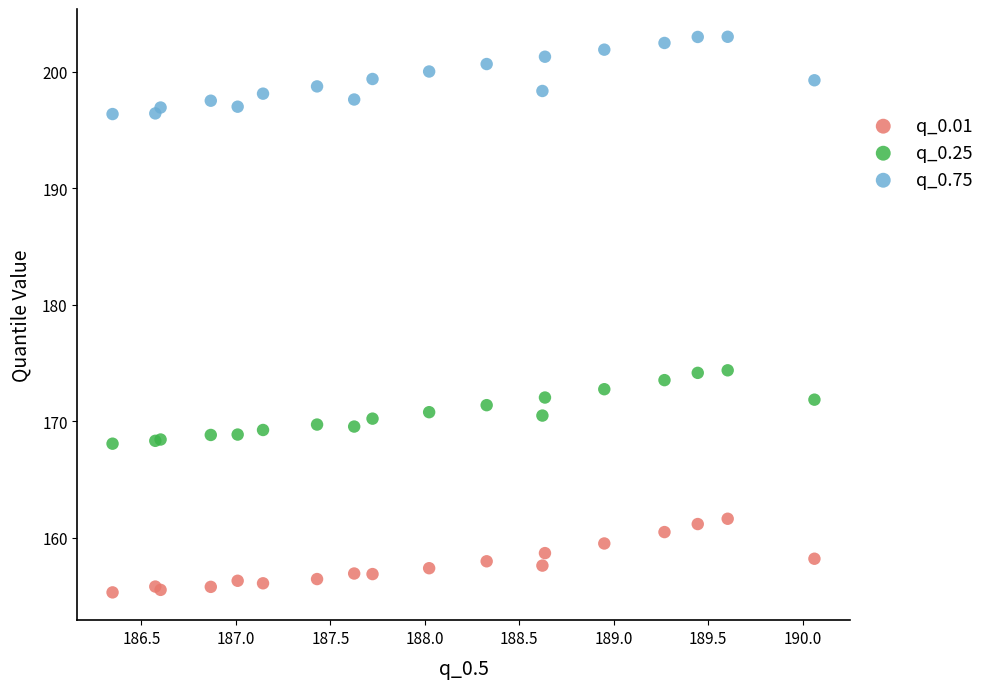

Which series has the largest Y range (max minus min)?

q_0.75